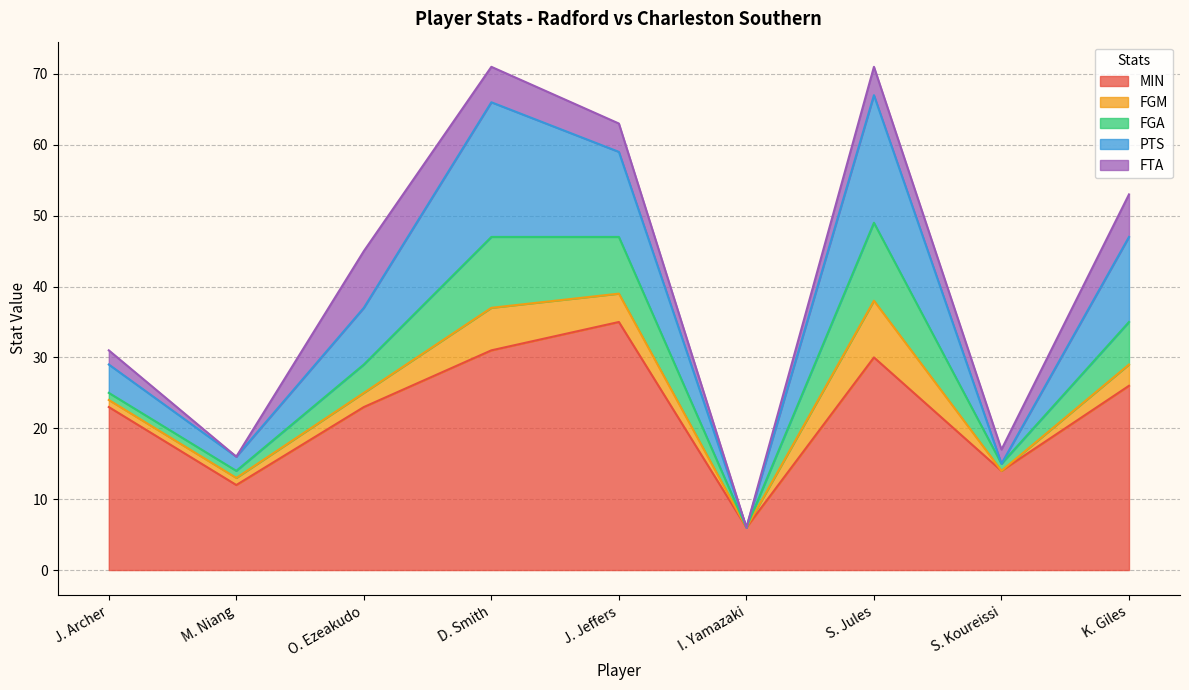

What is the difference between the highest and lowest values at I. Yamazaki?

6